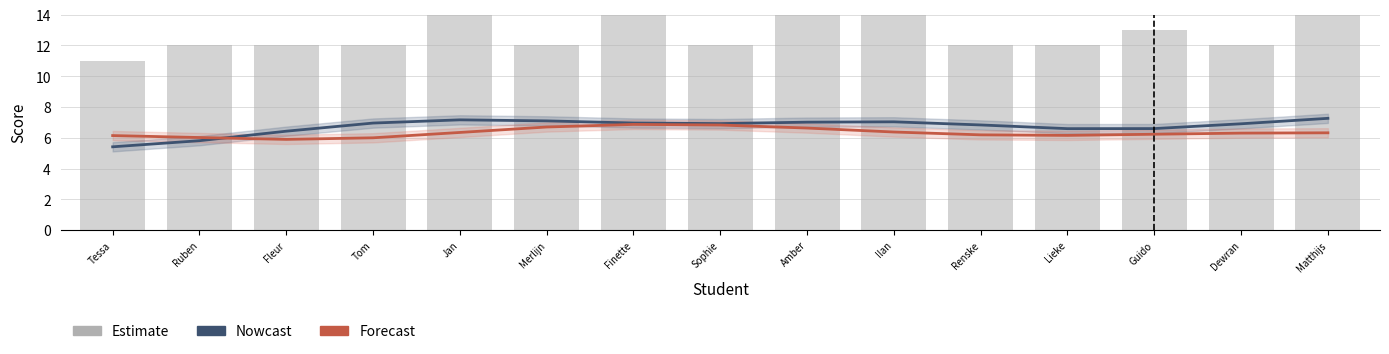

What is the difference between the maximum and minimum values in the Nowcast series?

1.9